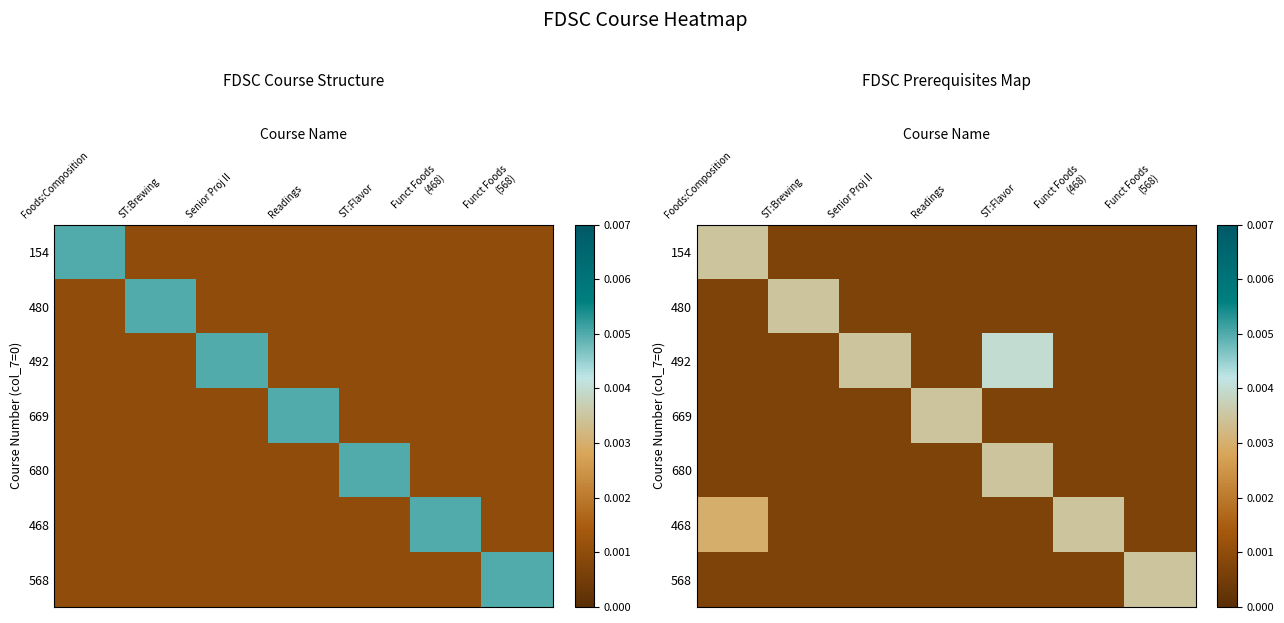

Is it true that 680 equals 0.0 at Readings?

True